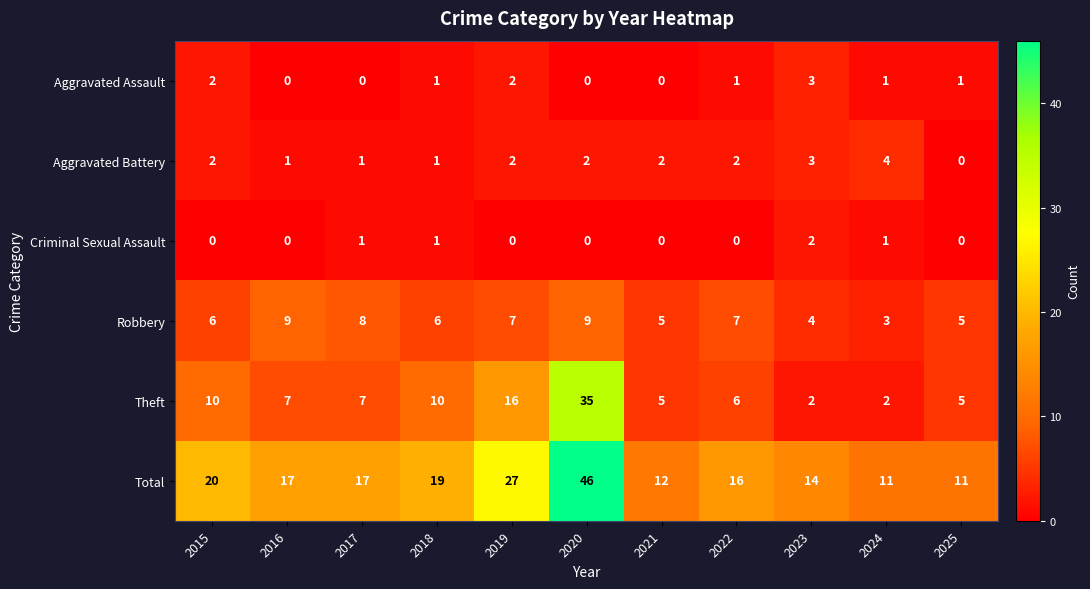

Which series has the widest spread of values?

Total